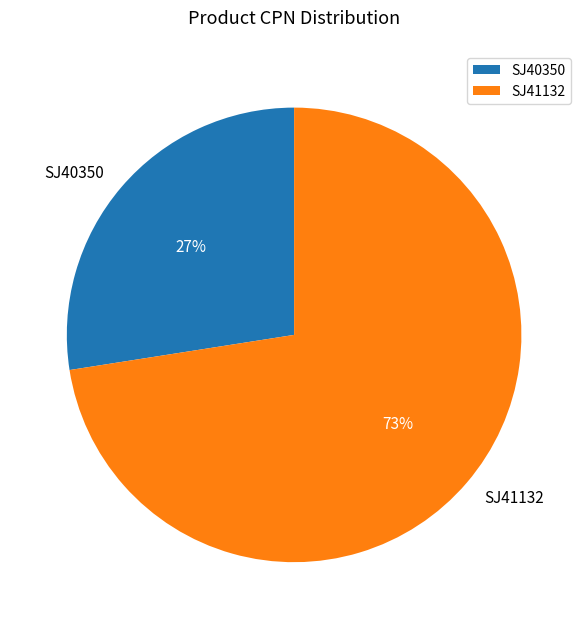

Which slice is the largest?

SJ41132